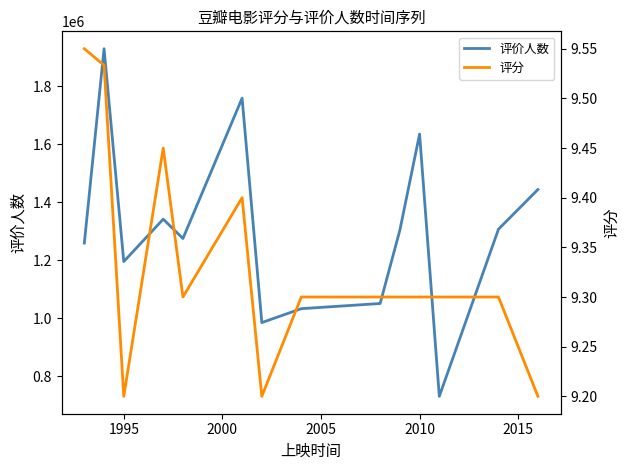

The value of 评价人数 at 1995 is 2128524.3. True or false?

False